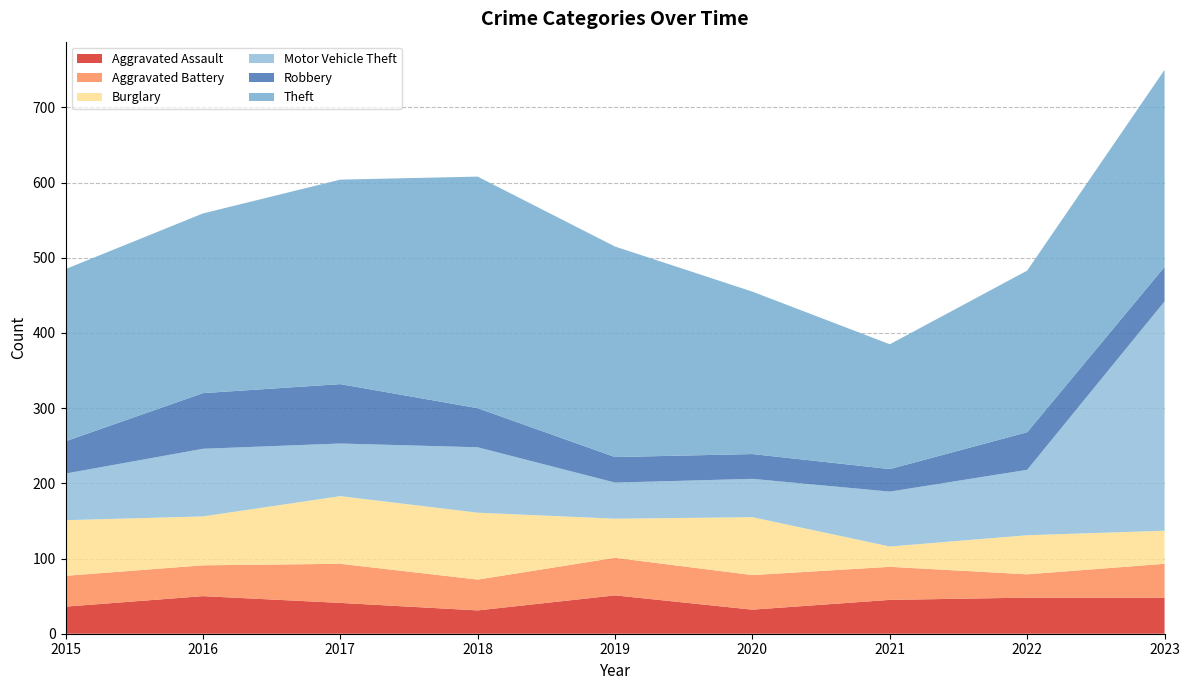

Reading left to right, extract all data points from this chart.

Aggravated Assault: 36	50	41	31	51	32	45	48	48
Aggravated Battery: 41	41	52	41	50	46	44	31	45
Burglary: 74	65	90	89	52	77	27	52	44
Motor Vehicle Theft: 62	90	70	87	48	51	73	87	305
Robbery: 43	74	79	52	34	33	30	50	46
Theft: 229	239	272	308	280	216	166	215	262